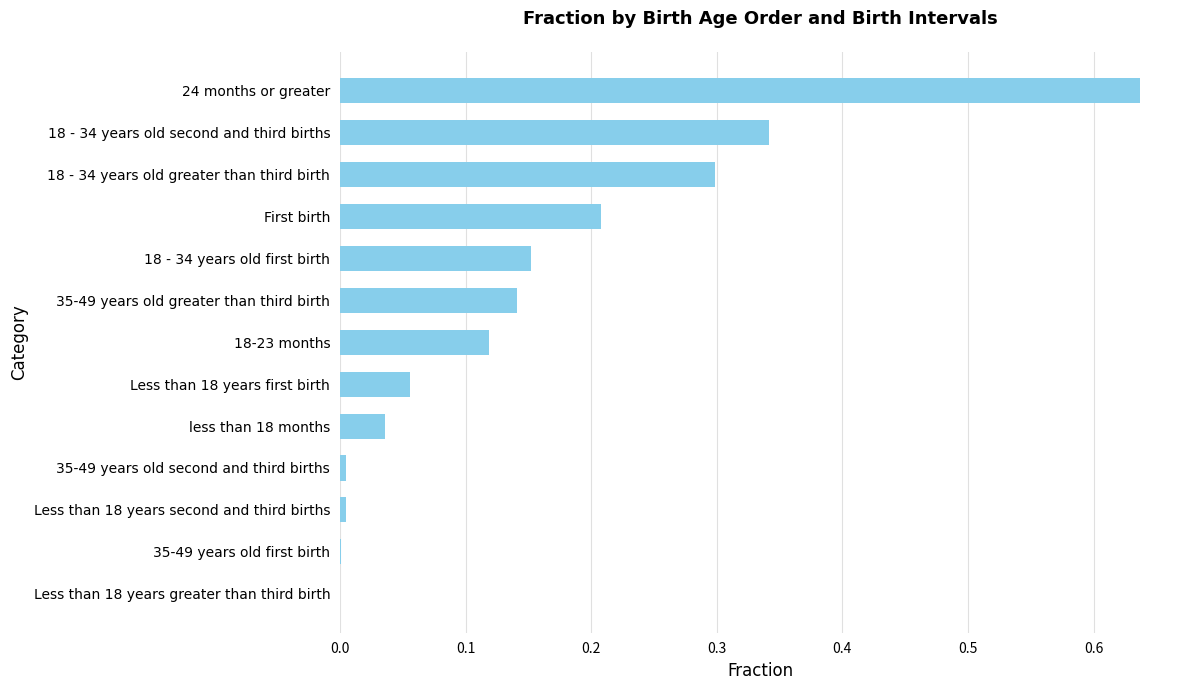

What is the sum of all values?

2.0